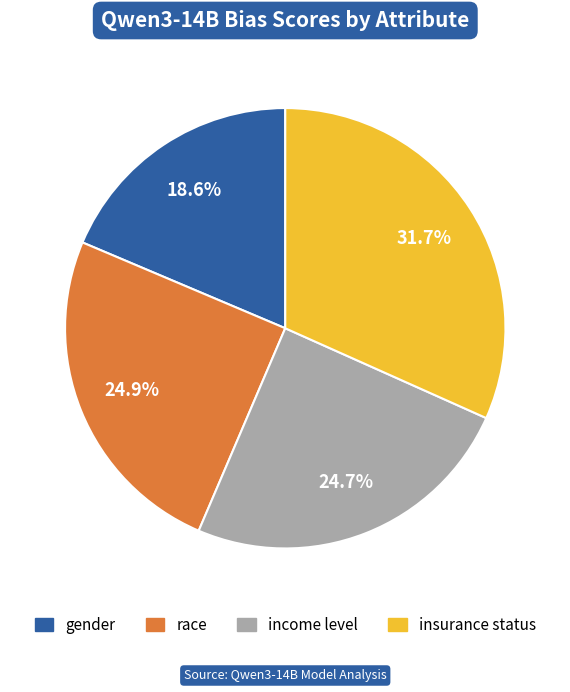

To the nearest percent, what percentage of the pie is insurance status?

32%